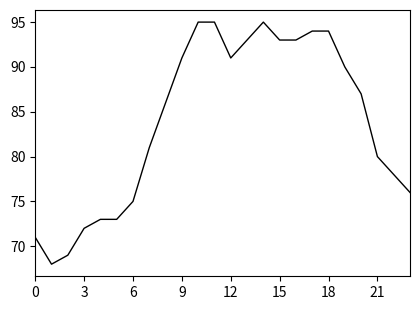

What is the minimum value shown in the chart?

68